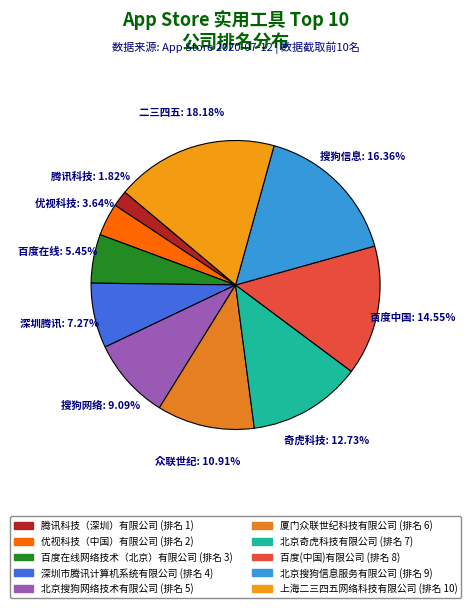

What percentage do 百度在线网络技术（北京）有限公司 and 厦门众联世纪科技有限公司 together represent?

16.4%